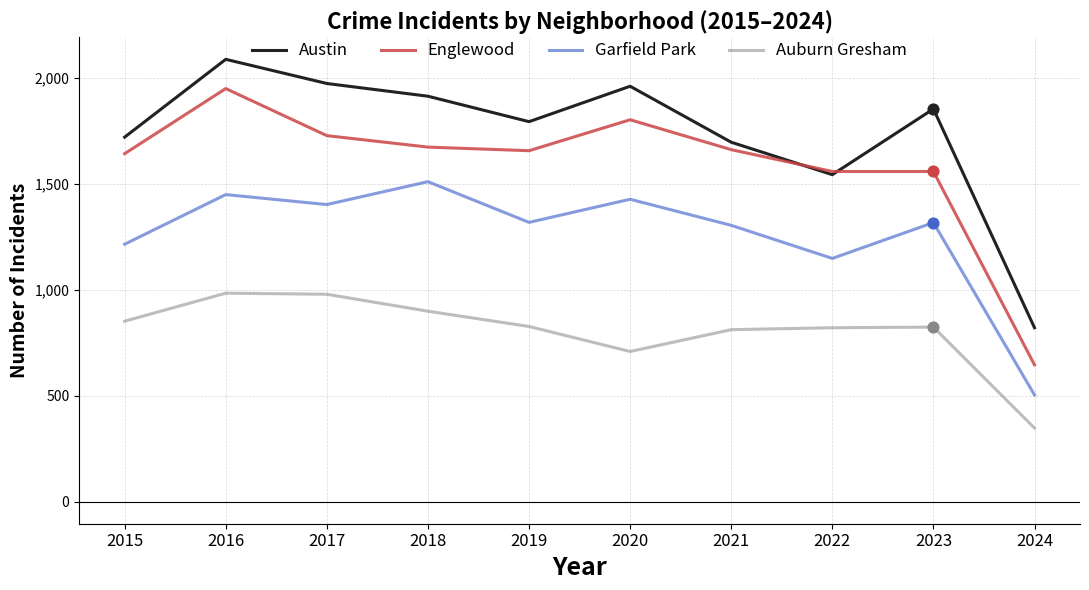

At how many categories does at least one series exceed 1707?

7